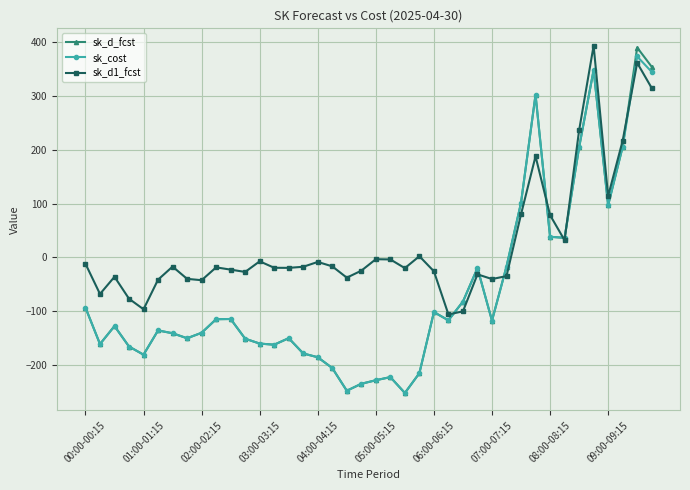

How many lines are shown in the chart?

3